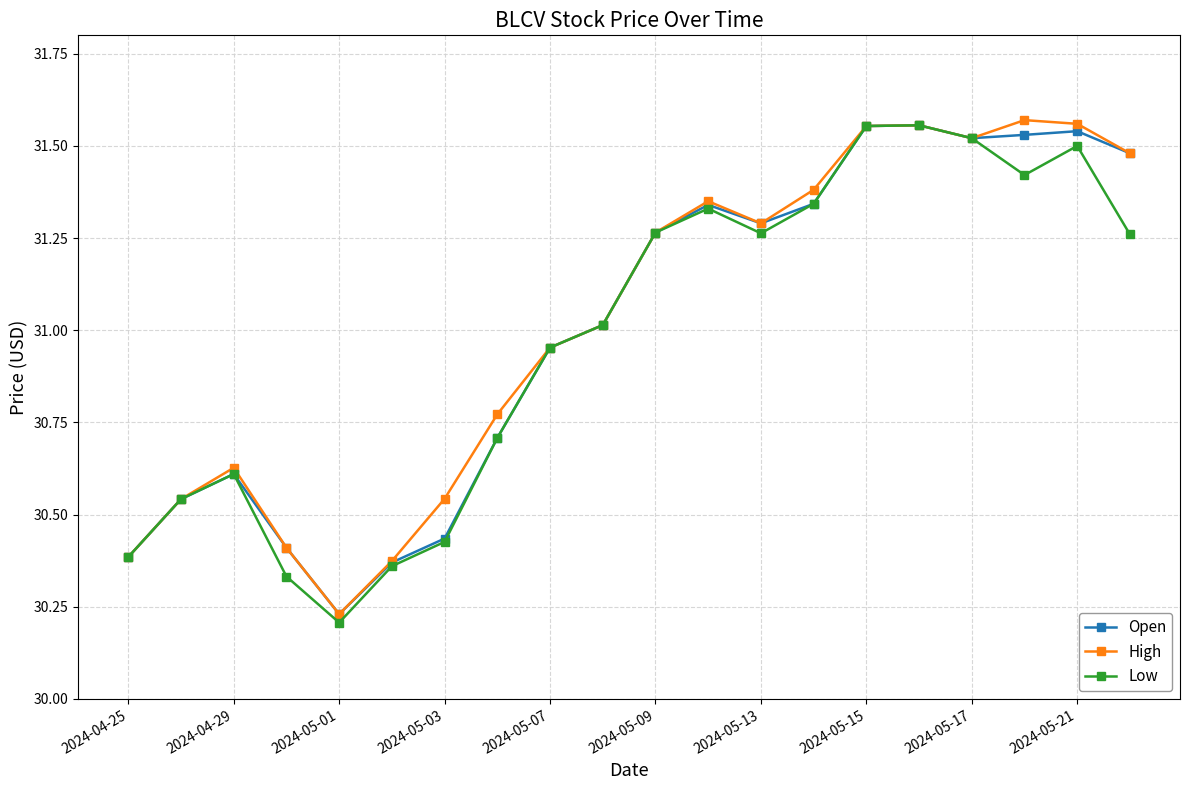

Does the chart display data point markers on the line(s)?

Yes